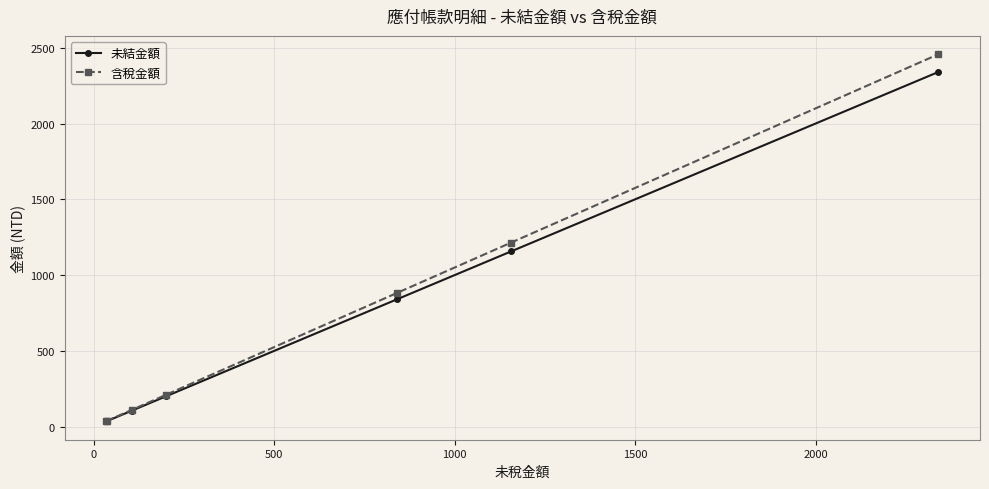

What are all the series names shown in the legend?

未結金額, 含稅金額